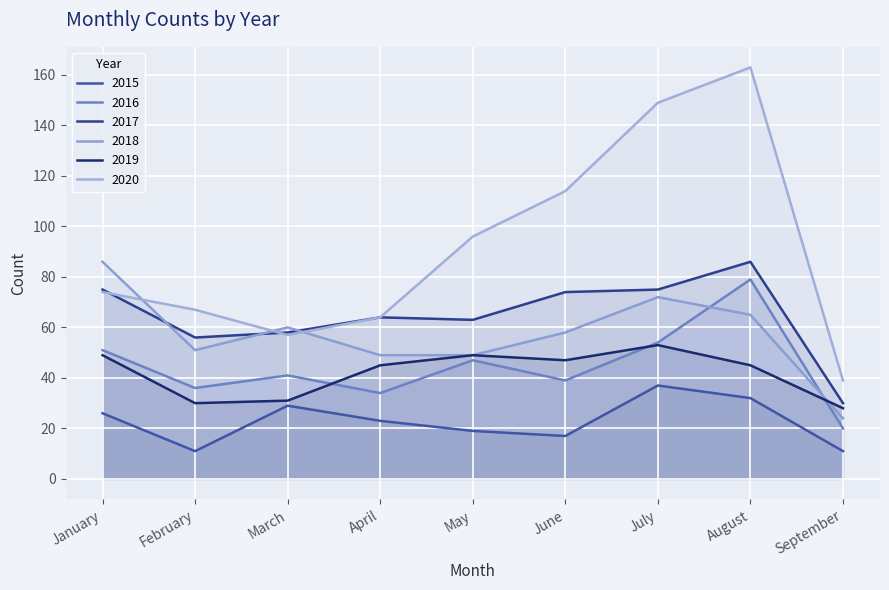

Between July and August, which is larger?

July